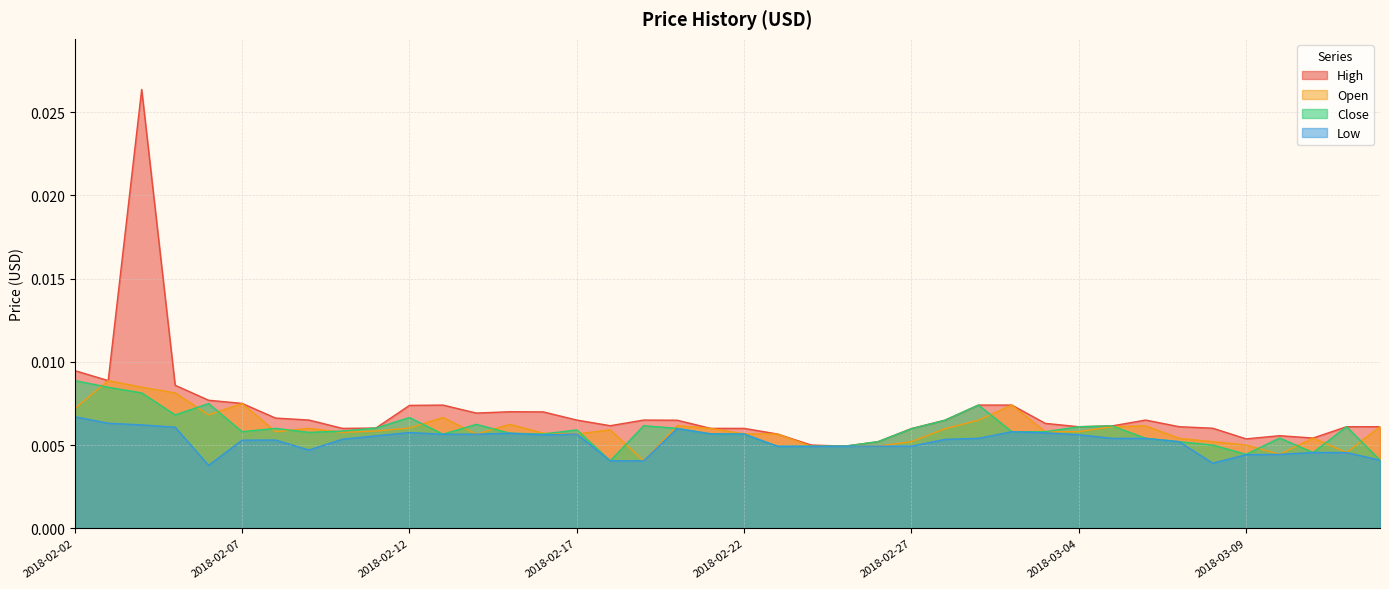

True or false: Close and High cross at least once.

False